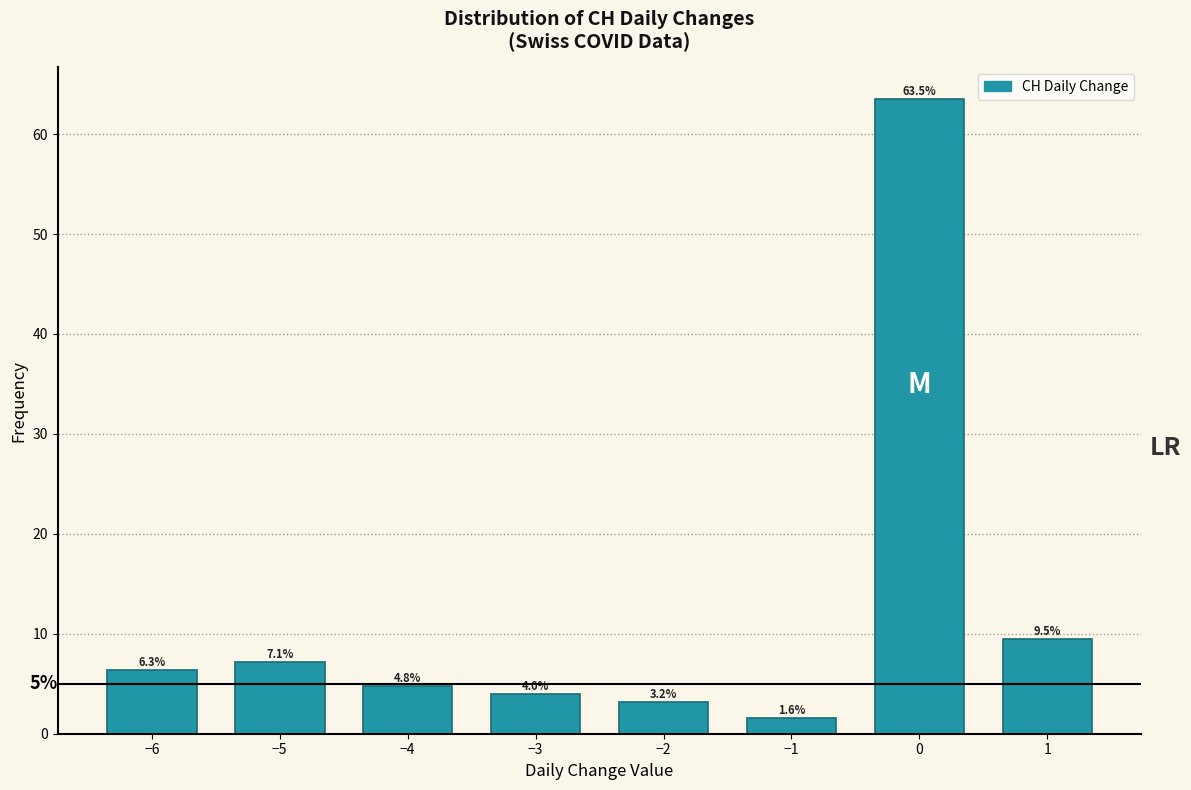

Reading right to left, what are all the values shown in this chart?

9.5	63.5	1.6	3.2	4.0	4.8	7.1	6.3